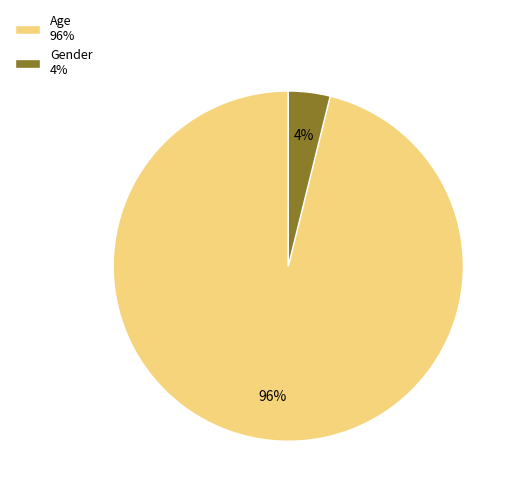

Which category accounts for the majority?

Age